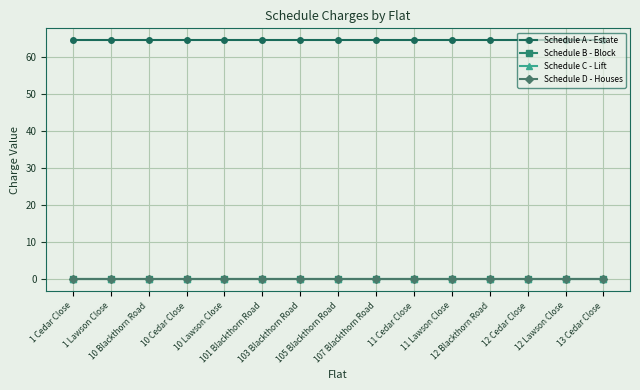

What is the sum of all Schedule D - Houses values?

0.1